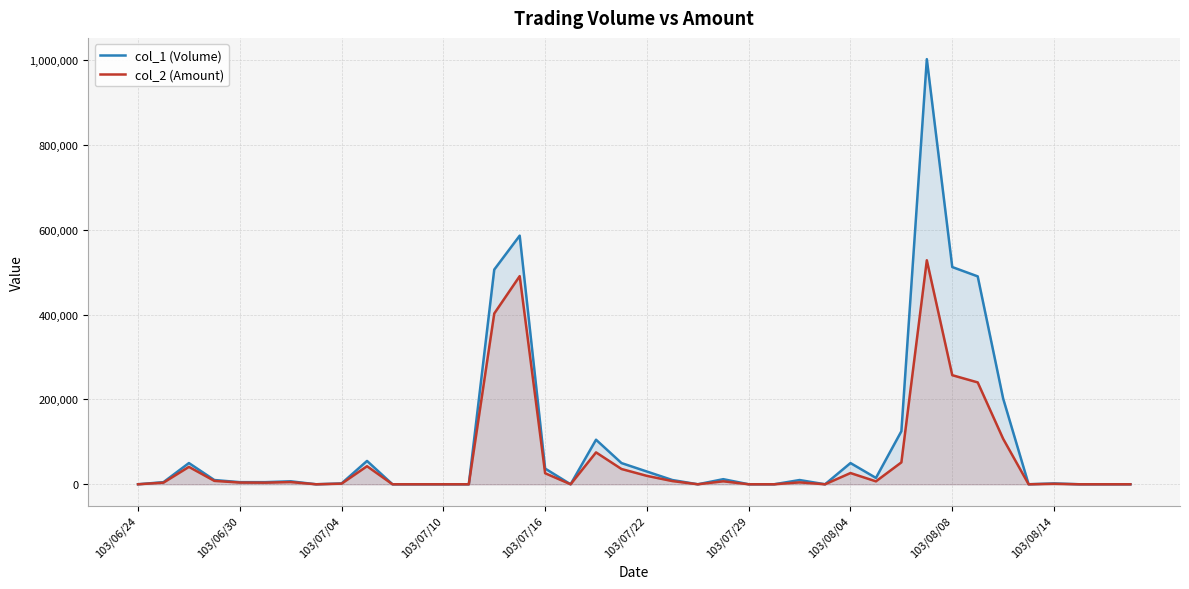

How many distinct data groups are displayed?

2